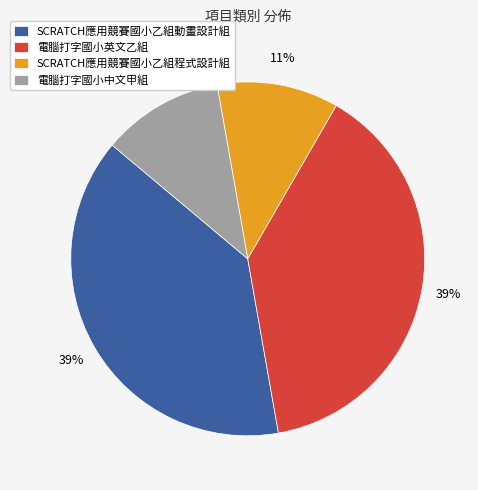

To the nearest percent, what is the difference between the largest and smallest slice percentages?

28%